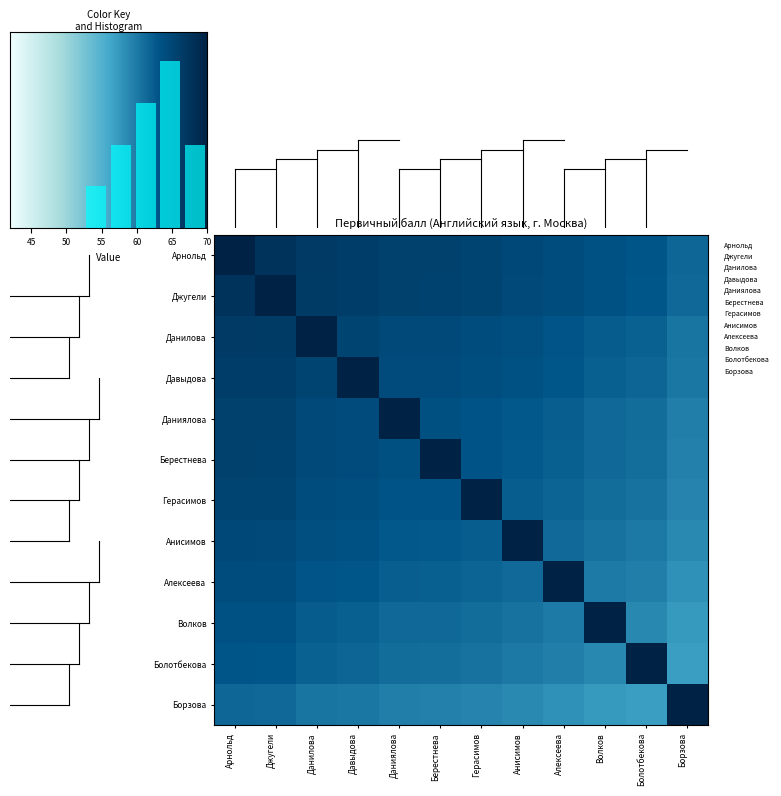

What is the maximum value for Волков?

70.0